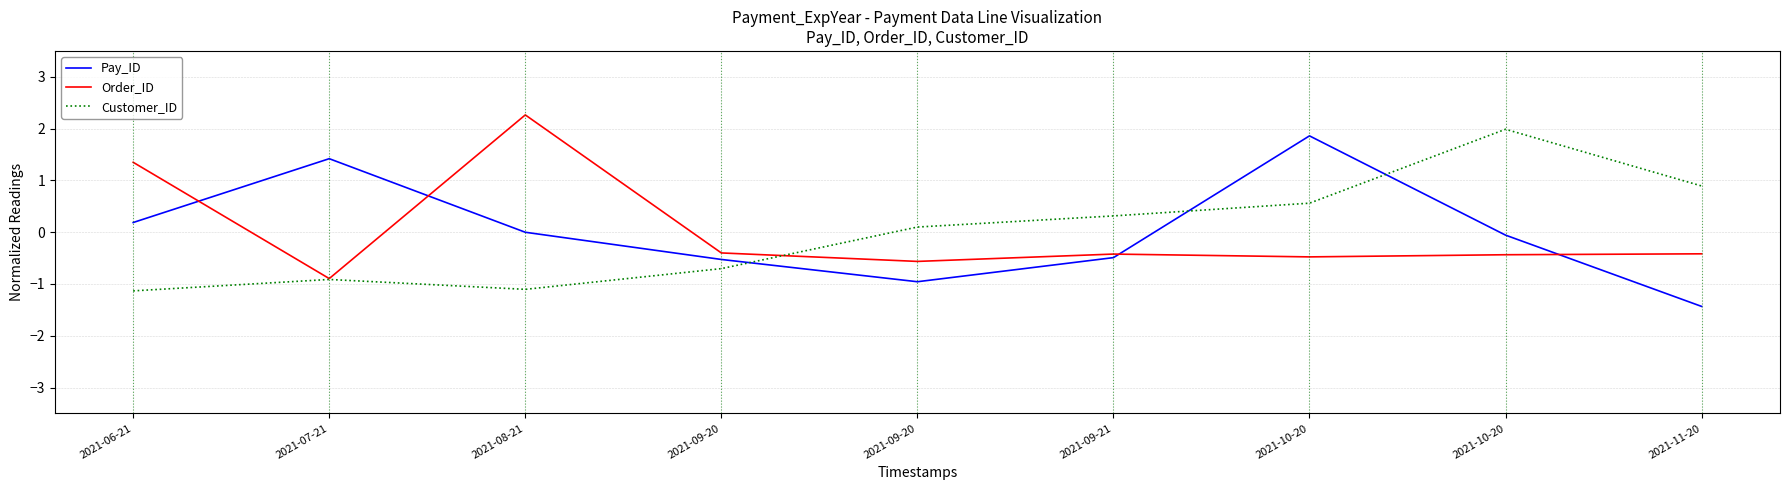

Which series ends up on top after the final intersection of Pay_ID and Order_ID?

Order_ID